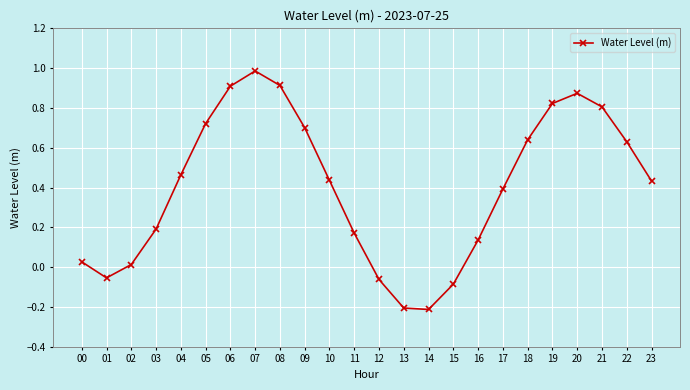

What is the difference between the values at 16 and 17?

0.3